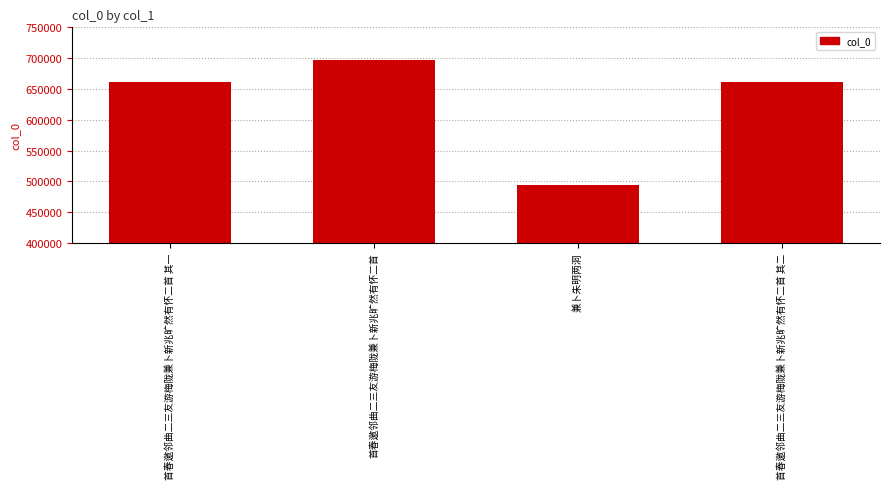

What is the approximate value at 首春邀邻曲二三友游梅陇兼卜新兆旷然有怀二首 其一?

661982